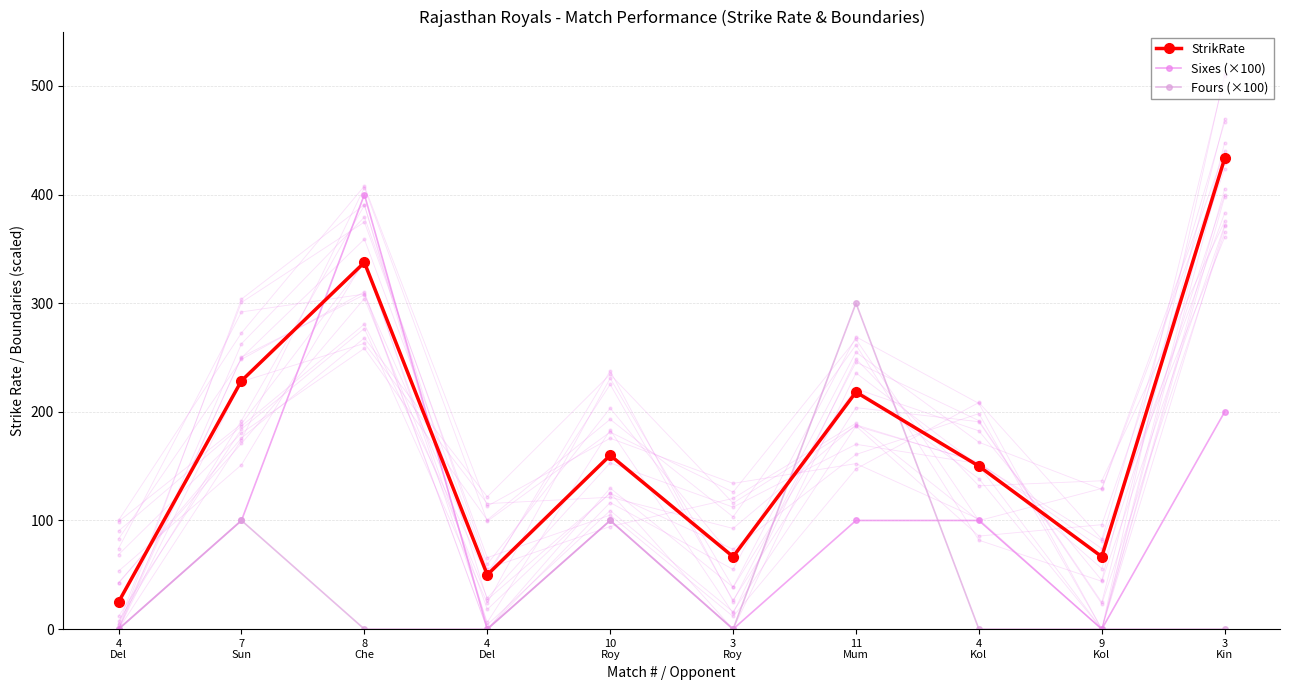

Reading left to right, transcribe all the data shown in this chart.

StrikRate: 4
Del=25.0	7
Sun=228.6	8
Che=337.5	4
Del=50.0	10
Roy=160.0	3
Roy=66.7	11
Mum=218.2	4
Kol=150.0	9
Kol=66.7	3
Kin=433.3
Sixes (×100): 4
Del=0.0	7
Sun=100.0	8
Che=400.0	4
Del=0.0	10
Roy=100.0	3
Roy=0.0	11
Mum=100.0	4
Kol=100.0	9
Kol=0.0	3
Kin=200.0
Fours (×100): 4
Del=0.0	7
Sun=100.0	8
Che=0.0	4
Del=0.0	10
Roy=100.0	3
Roy=0.0	11
Mum=300.0	4
Kol=0.0	9
Kol=0.0	3
Kin=0.0